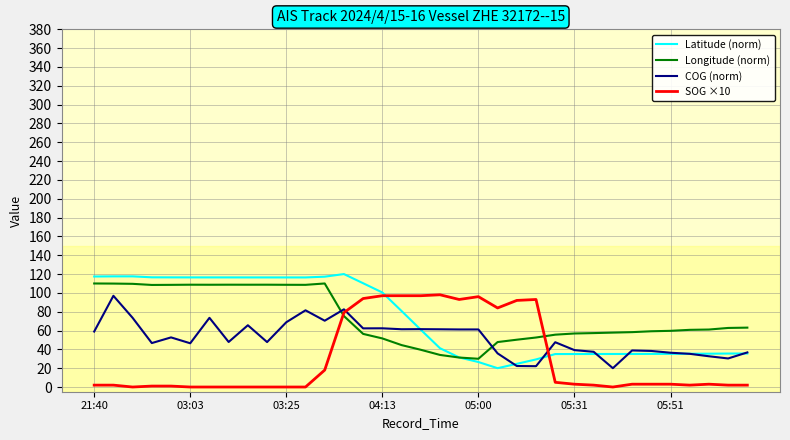

What is the lowest value of the COG (norm) series?

20.0